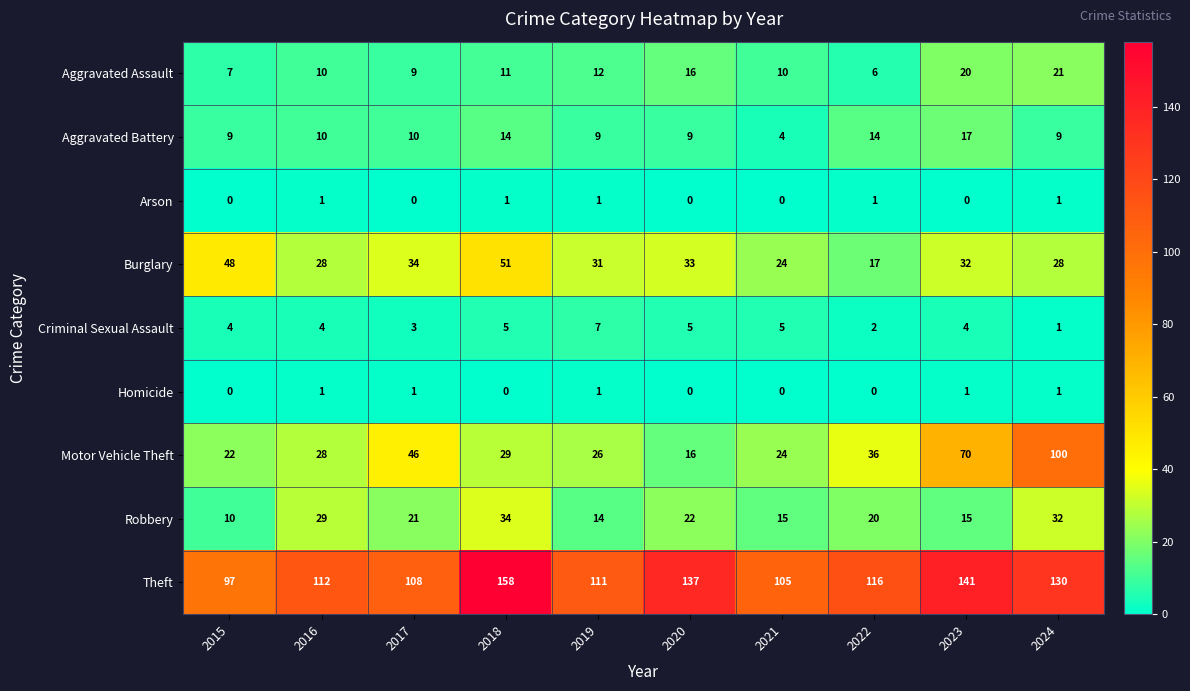

What is the maximum value shown in the chart?

158